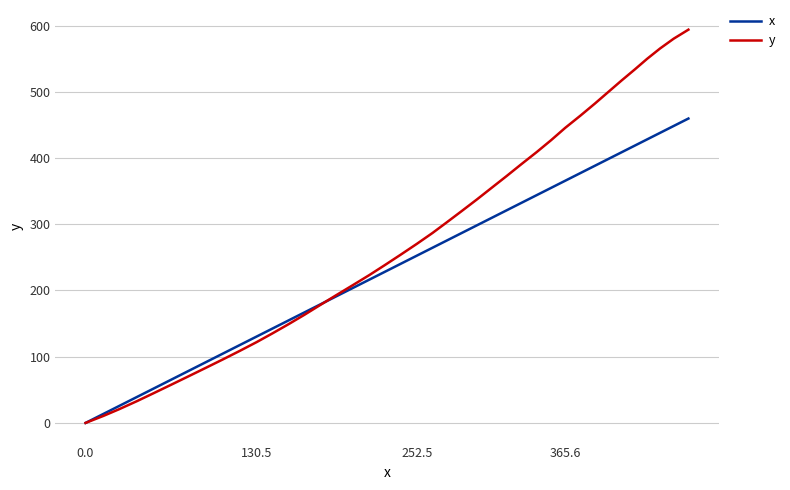

Which series has the widest spread of values?

y